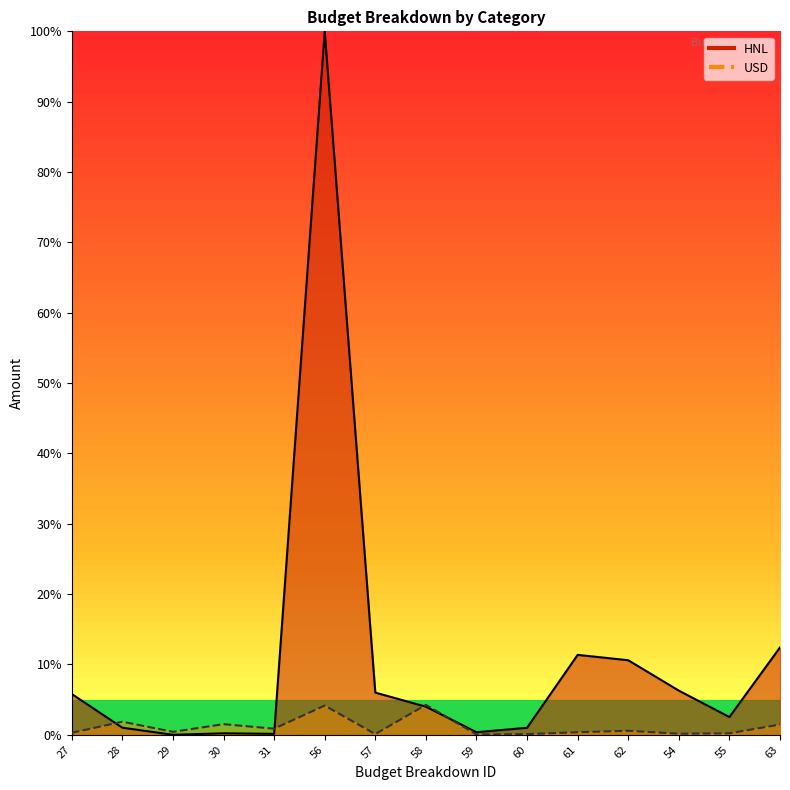

Where is the first local minimum for USD?

29